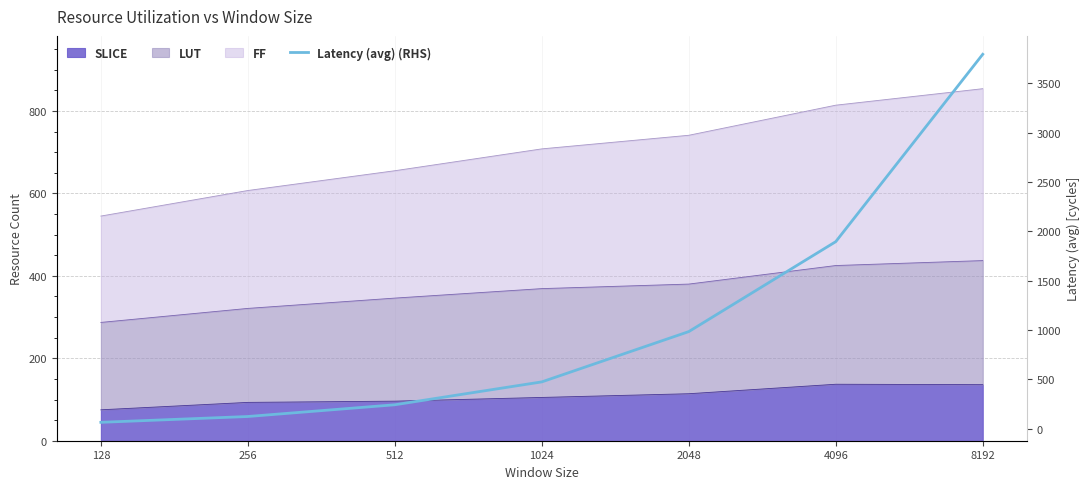

Which label corresponds to the largest value in the chart?

8192